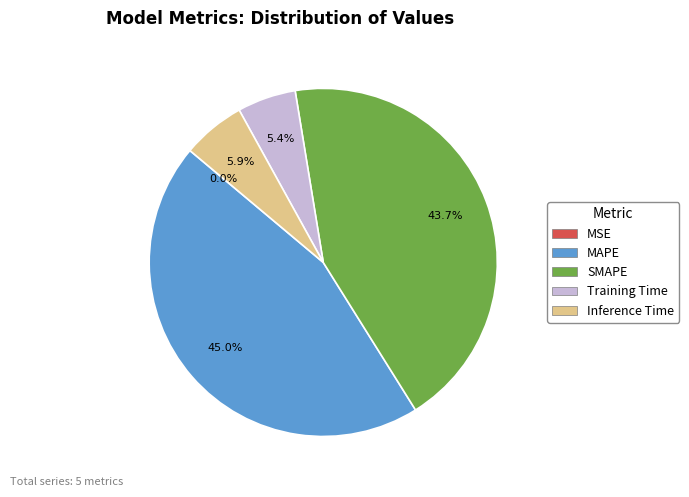

Is the sum of Training Time and Inference Time greater than half?

No